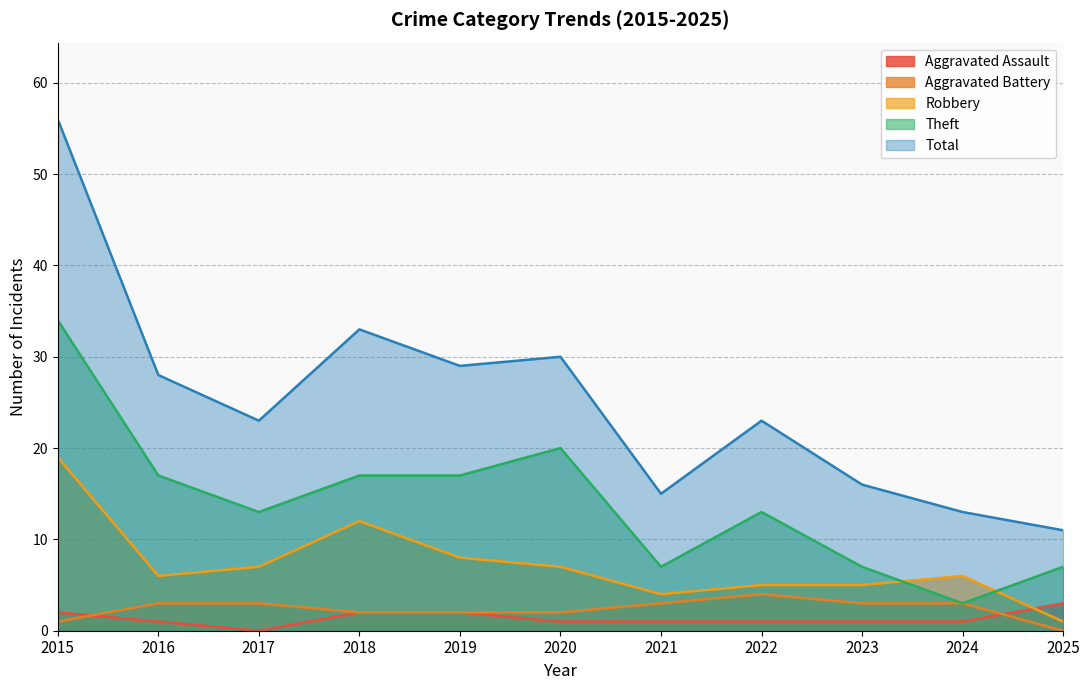

True or false: Aggravated Battery and Robbery intersect in this chart.

False